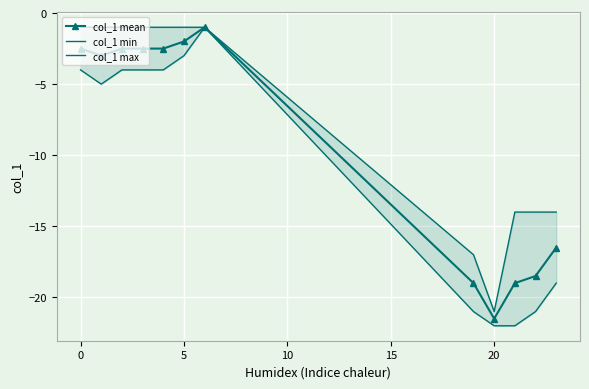

Rank the series by their maximum value, from highest to lowest.

col_1 mean, col_1 min, col_1 max